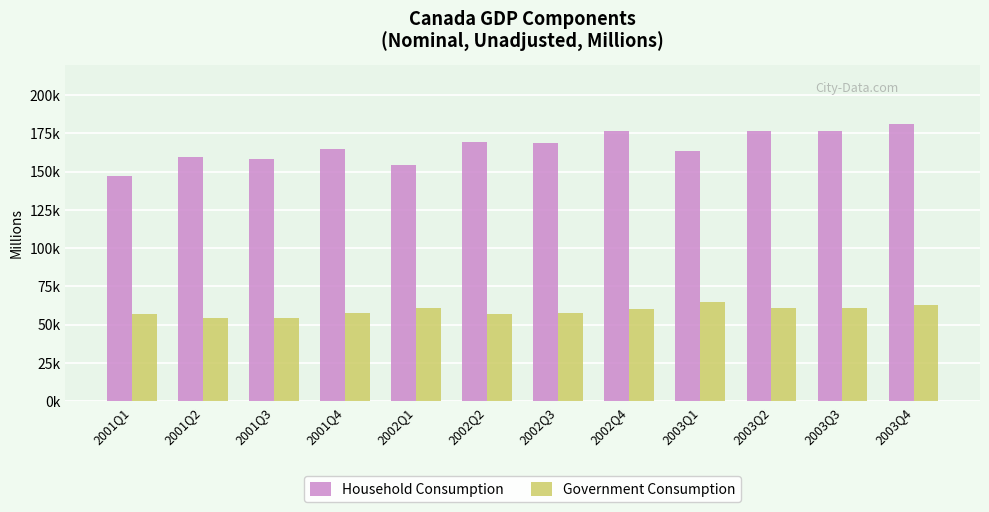

What are all the series names shown in the legend?

Household Consumption, Government Consumption